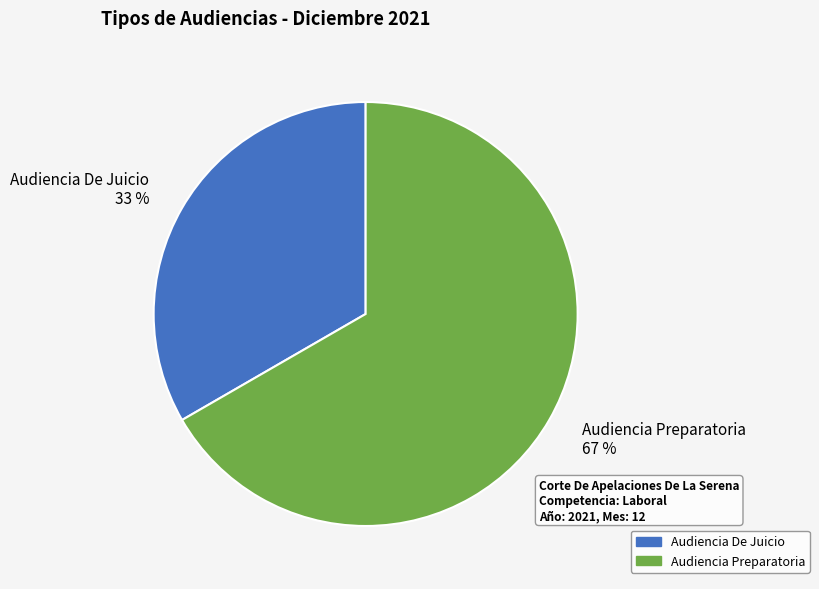

How many slices are in this pie chart?

2